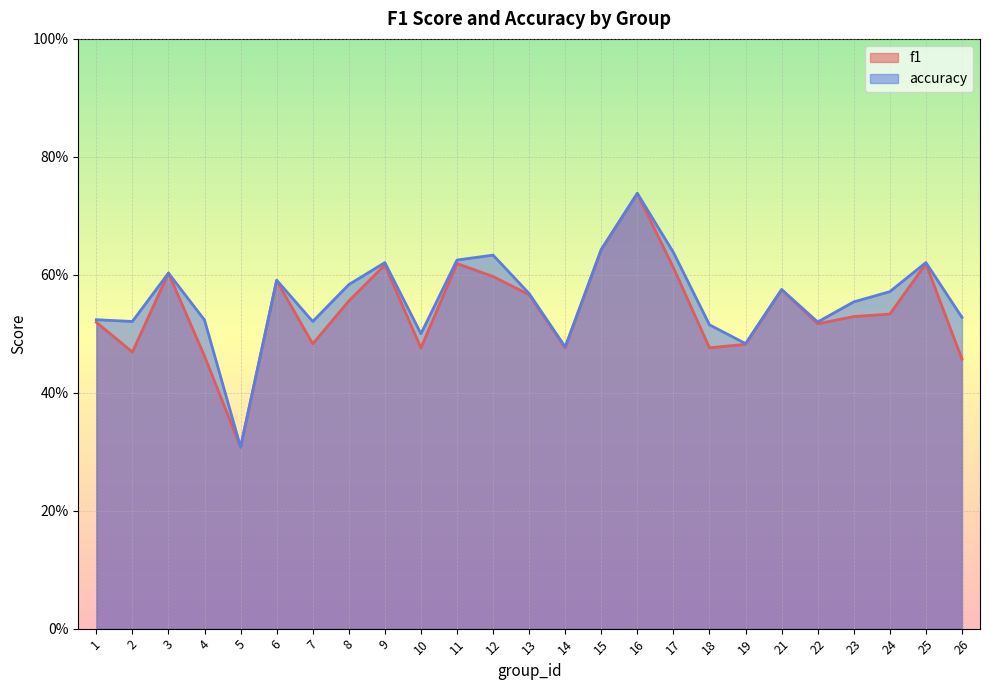

Reading right to left, transcribe all the data shown in this chart.

f1: 0.5	0.6	0.5	0.5	0.5	0.6	0.5	0.5	0.6	0.7	0.6	0.5	0.6	0.6	0.6	0.5	0.6	0.6	0.5	0.6	0.3	0.5	0.6	0.5	0.5
accuracy: 0.5	0.6	0.6	0.6	0.5	0.6	0.5	0.5	0.6	0.7	0.6	0.5	0.6	0.6	0.6	0.5	0.6	0.6	0.5	0.6	0.3	0.5	0.6	0.5	0.5